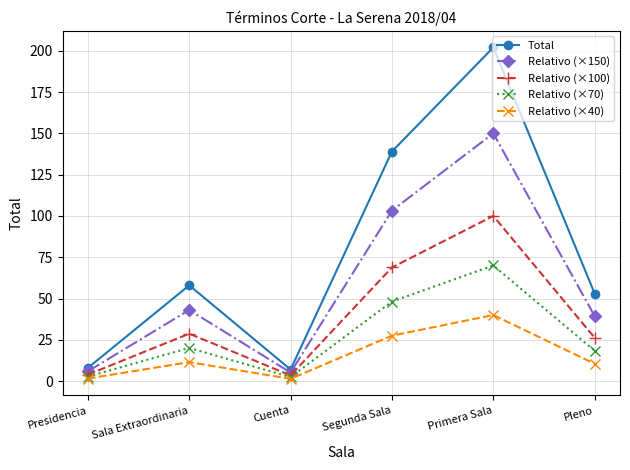

What is the lowest value of the Relativo (×40) series?

1.4